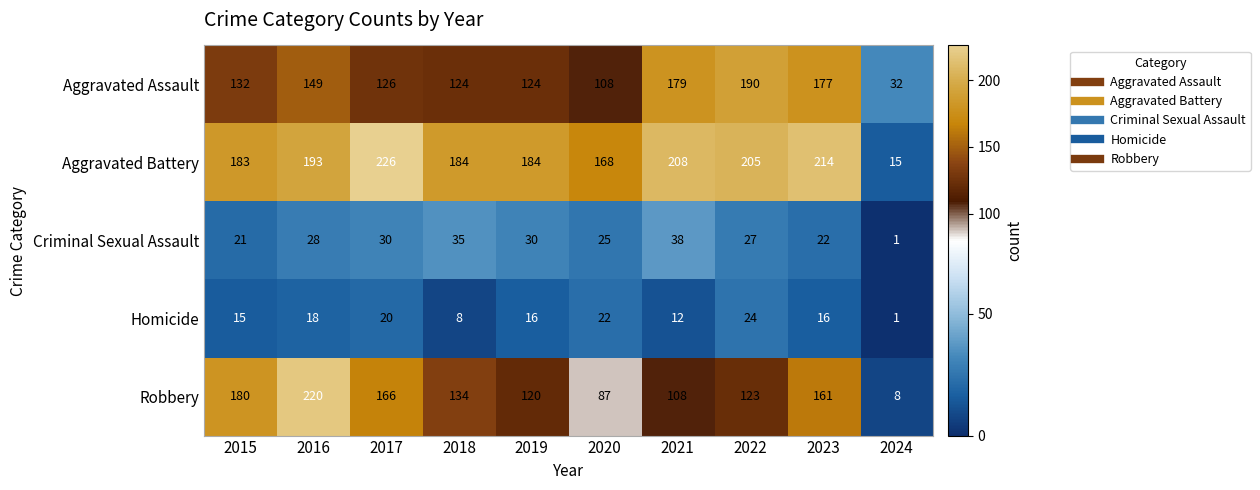

What is the total value across all series at 2024?

57